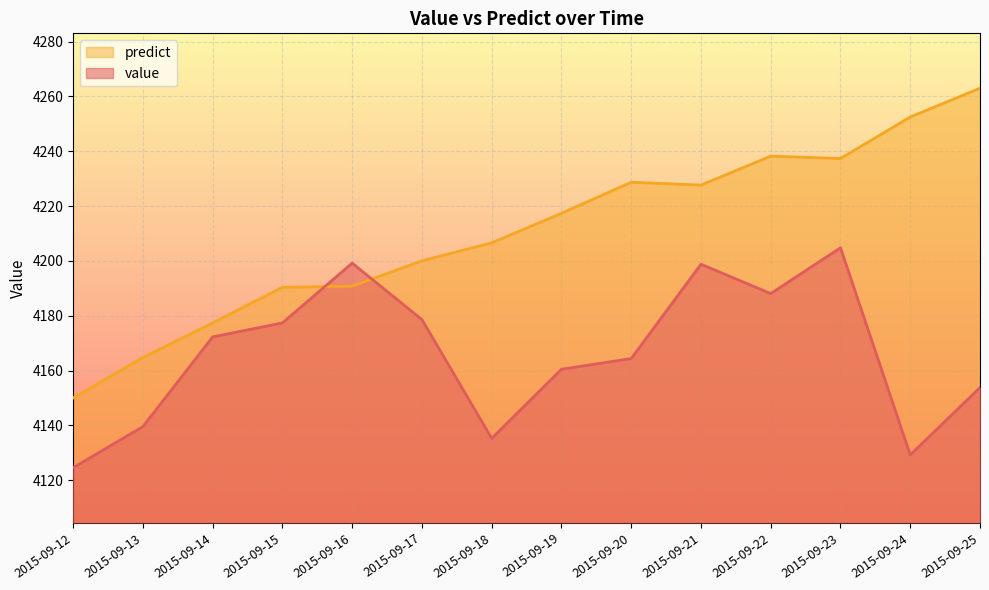

What is the difference between the maximum and minimum values in the value series?

80.2